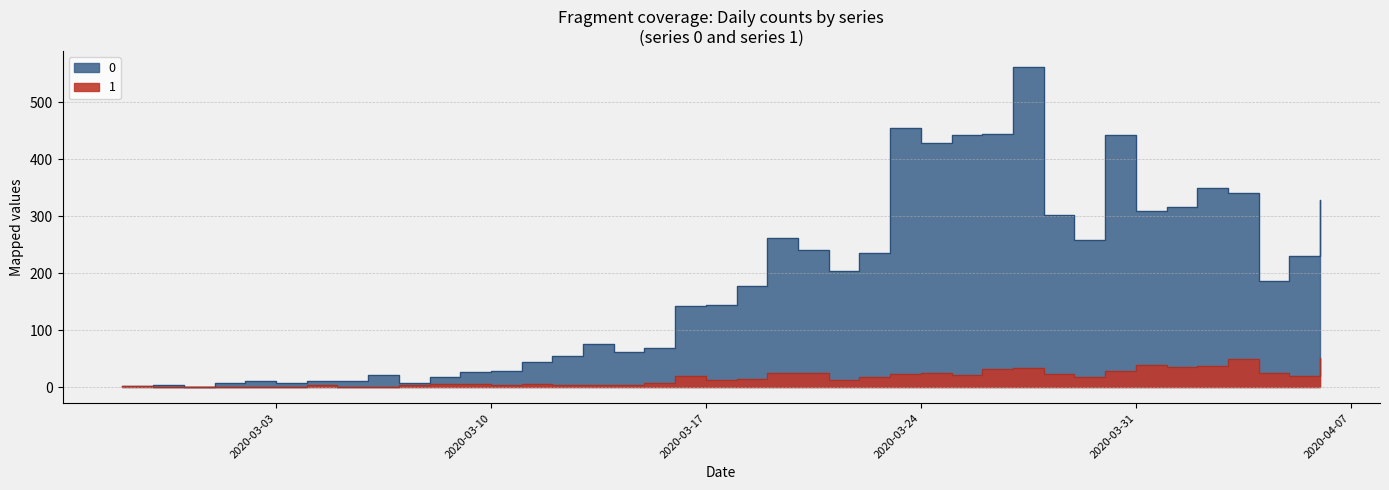

What is the sum of the 1 values at 2020-03-28 and 2020-02-29?

23